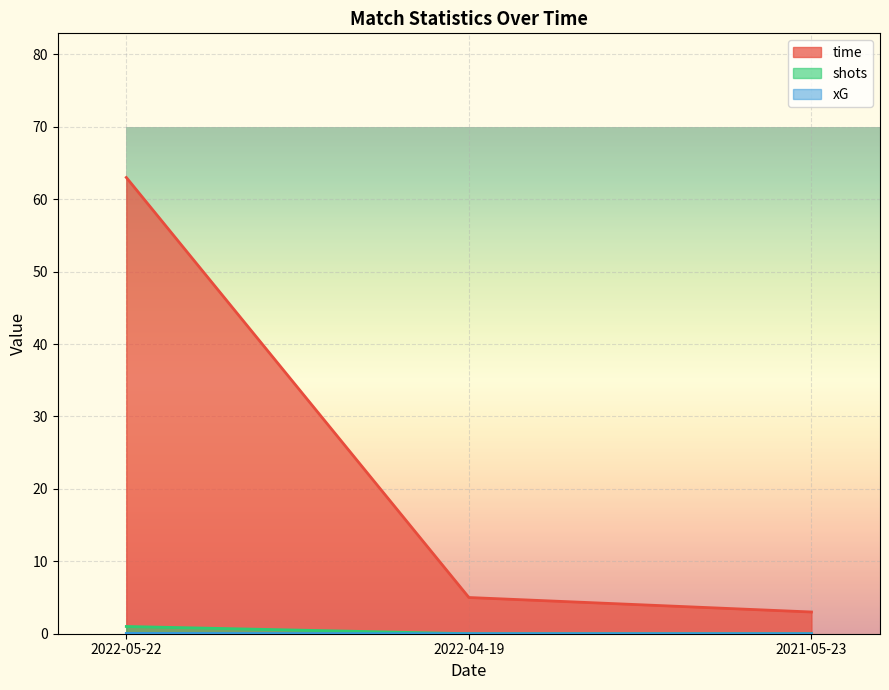

Rank the categories by shots value from lowest to highest.

2022-04-19, 2021-05-23, 2022-05-22